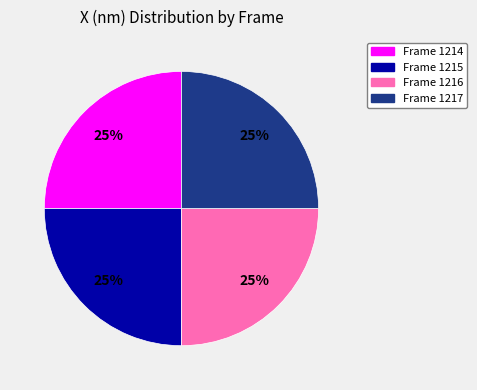

What percentage is the Frame 1215 slice, to the nearest percent?

25%